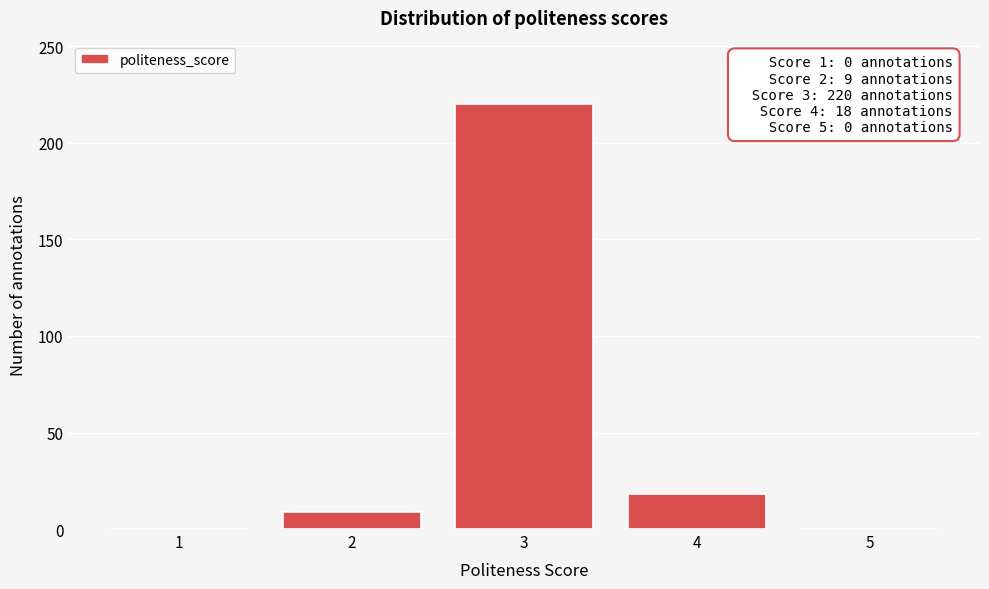

Reading left to right, list all the values displayed in this chart.

1=0	2=9	3=220	4=18	5=0